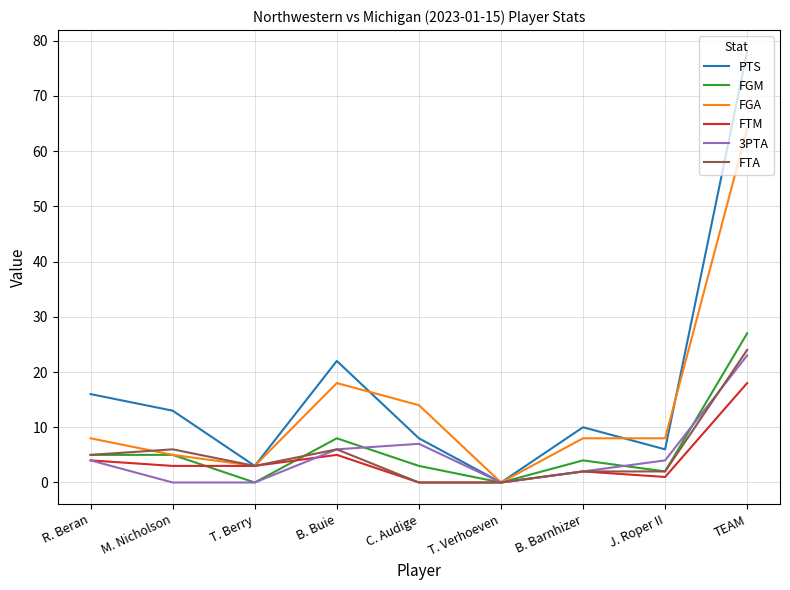

The value of PTS at M. Nicholson is 13. True or false?

True